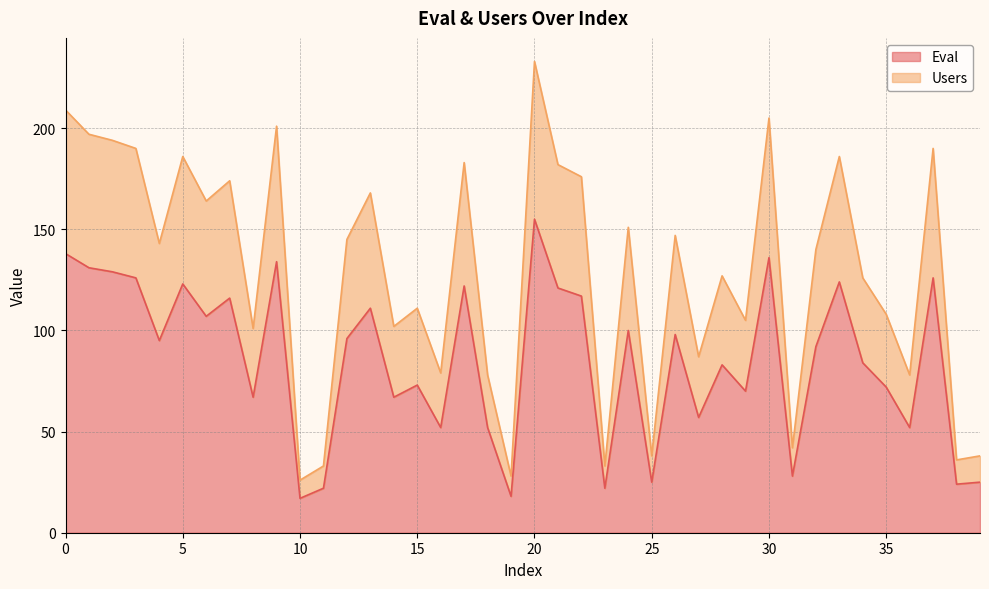

What is the average value of the Users series?

128